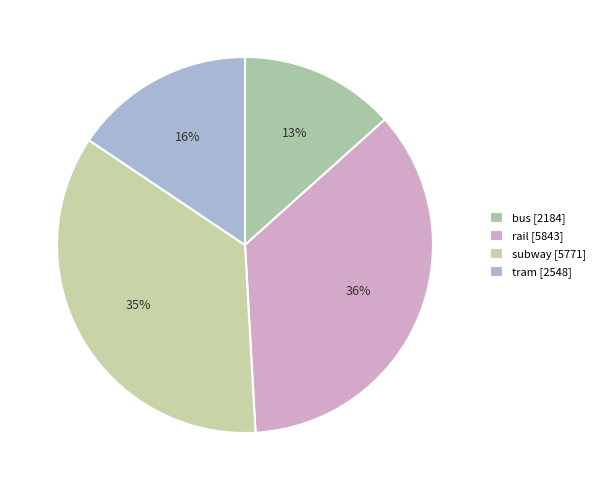

Does subway account for over 50% of the chart?

No